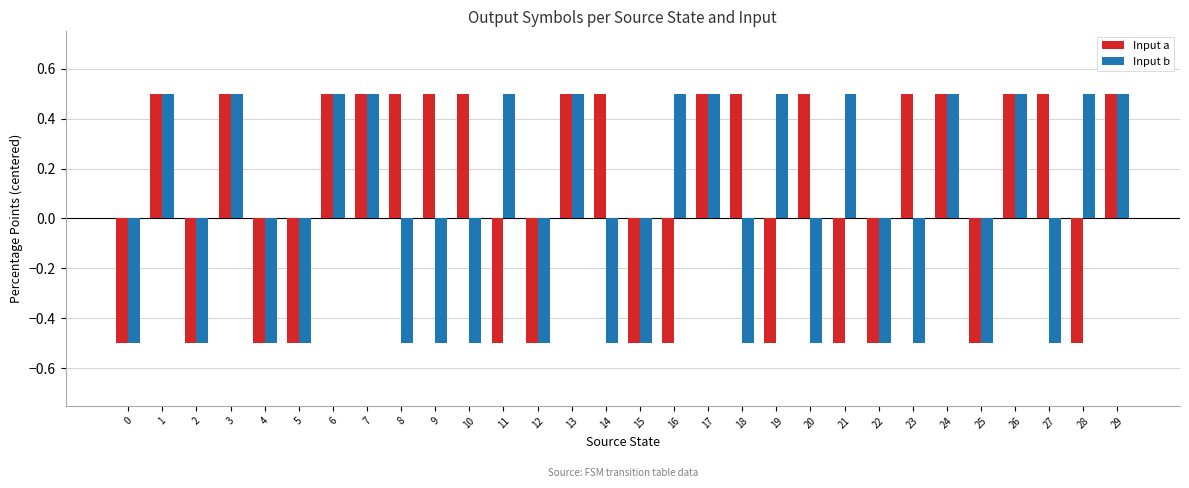

Which series has the largest total across all categories?

Input a